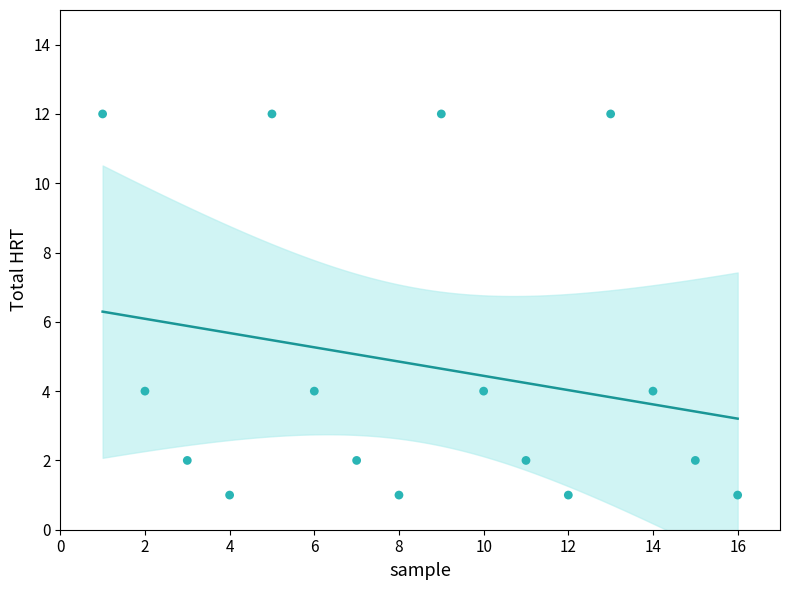

What is the range of Y values (max minus min)?

11